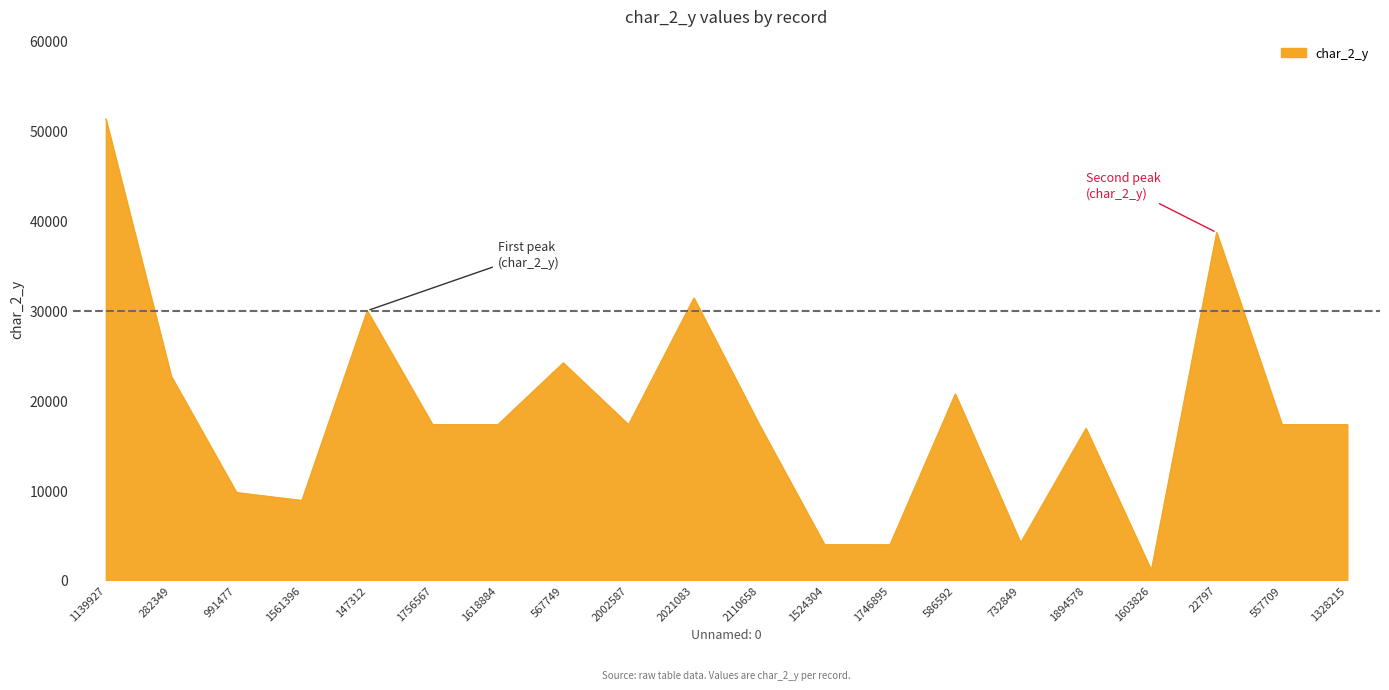

Is it true that the value at 1328215 is 27551?

False